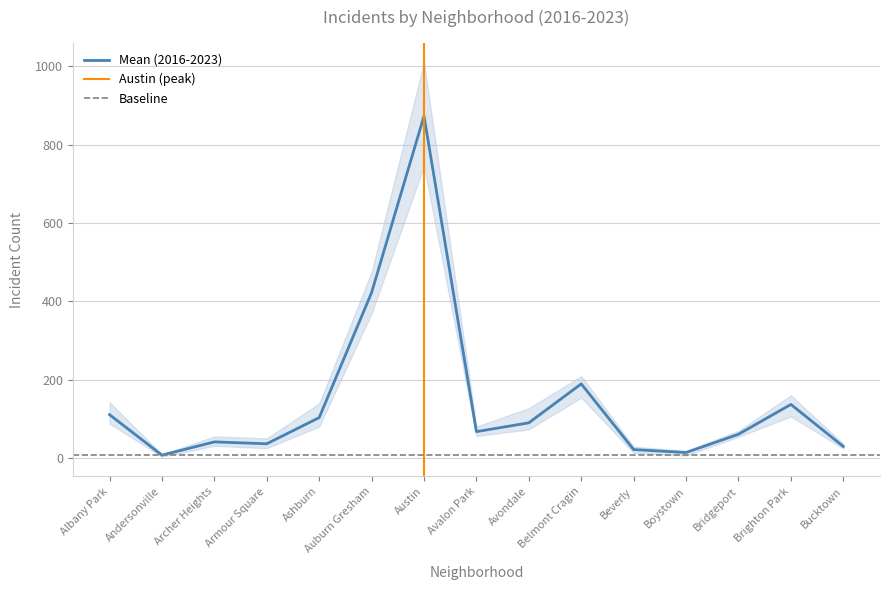

At which label is Mean (2016-2023) closest to 440?

Auburn Gresham